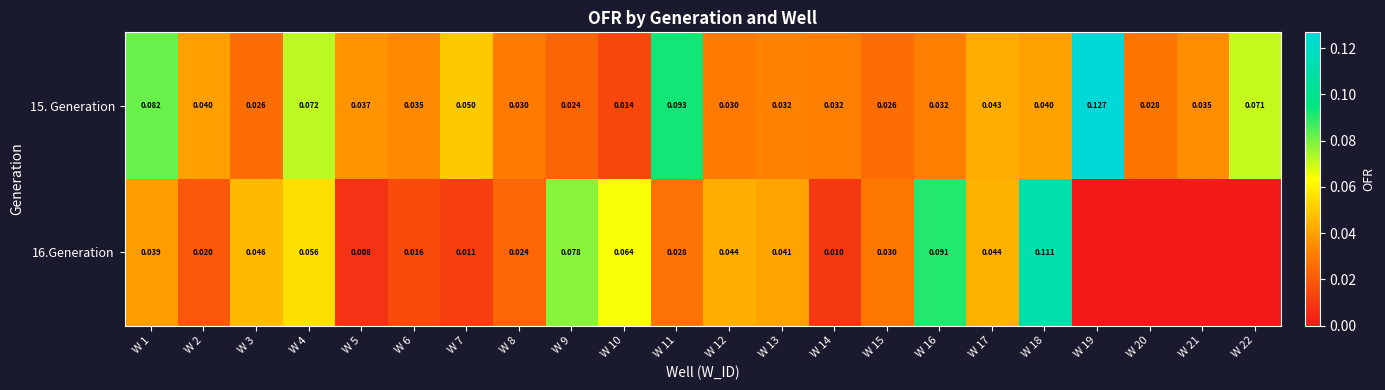

At which label does 16.Generation reach its peak?

W 18